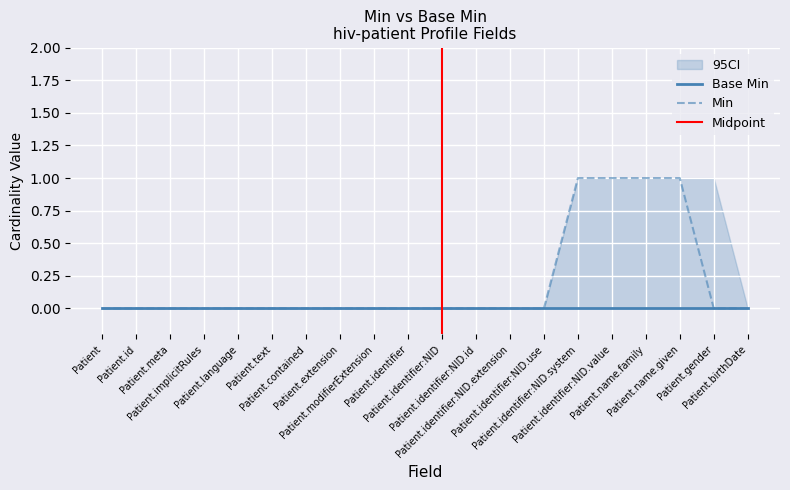

Is it true that the value at Patient.identifier:NID.system is 1?

False